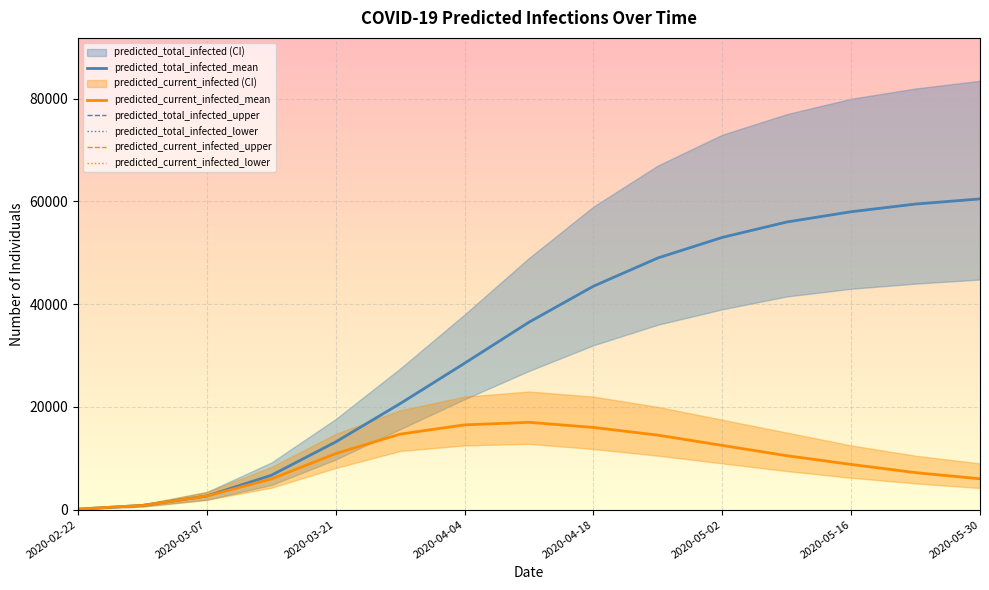

Which category has the highest value in the predicted_total_infected_mean series?

2020-05-30